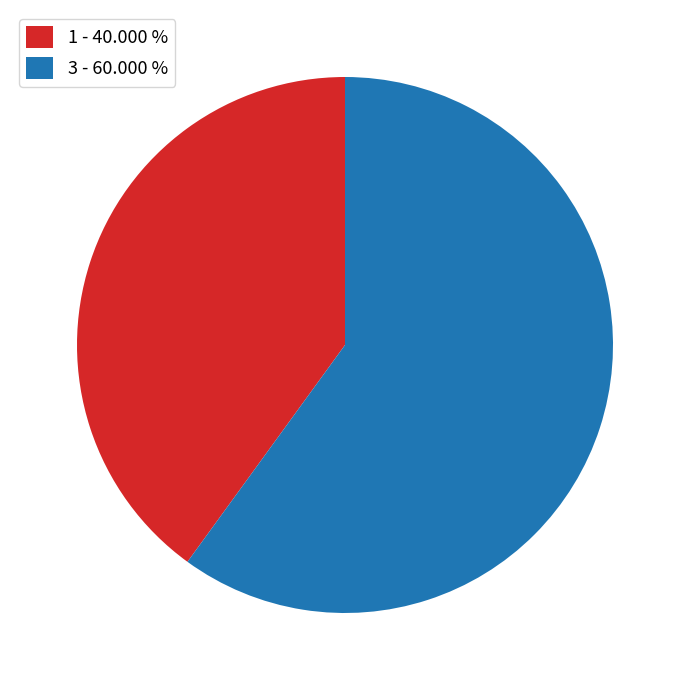

Does any single category account for the majority?

Yes